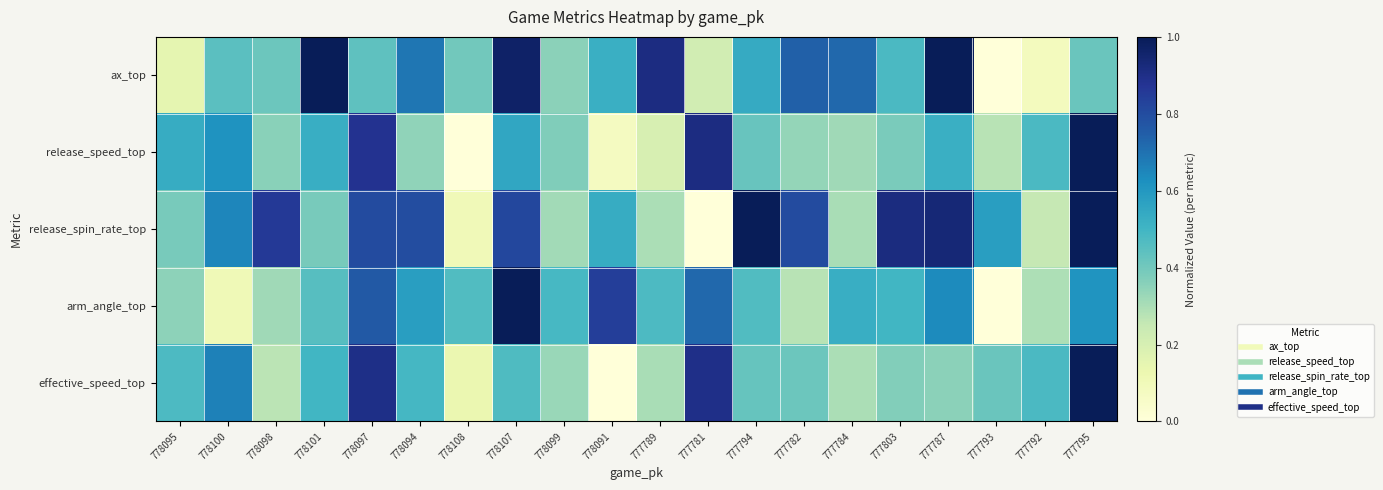

Rank the series at 777794 from lowest to highest value.

release_speed_top, effective_speed_top, arm_angle_top, ax_top, release_spin_rate_top